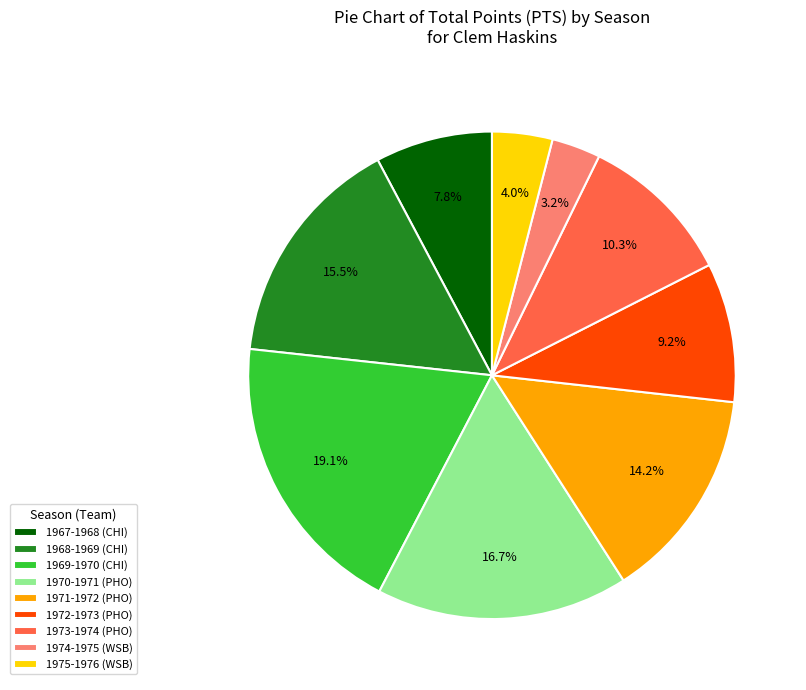

To the nearest percent, what portion does 1972-1973 (PHO) represent?

9%